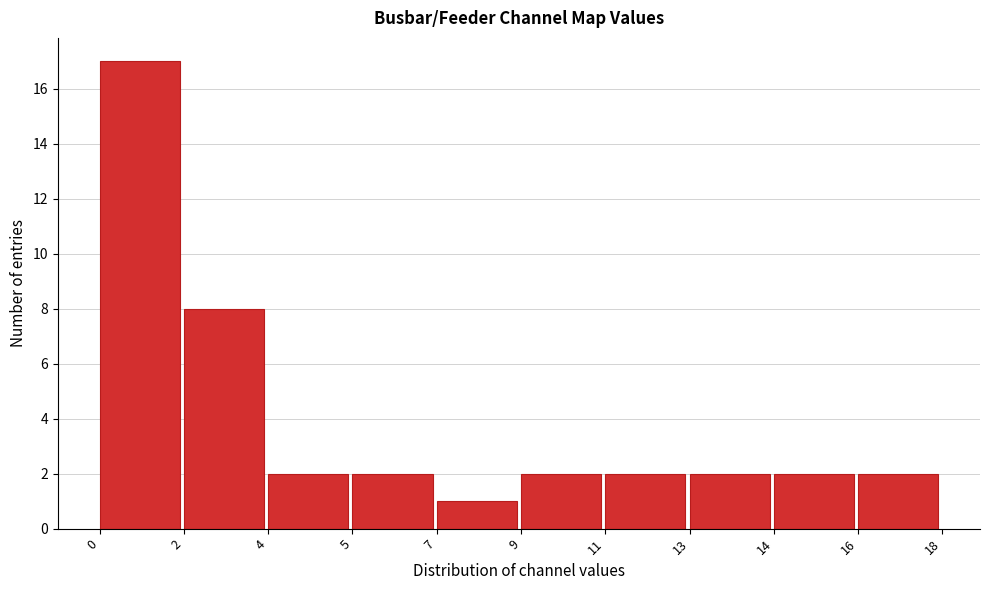

Reading left to right, extract all data points from this chart.

0=17	2=8	4=2	5=2	7=1	9=2	11=2	13=2	14=2	16=2